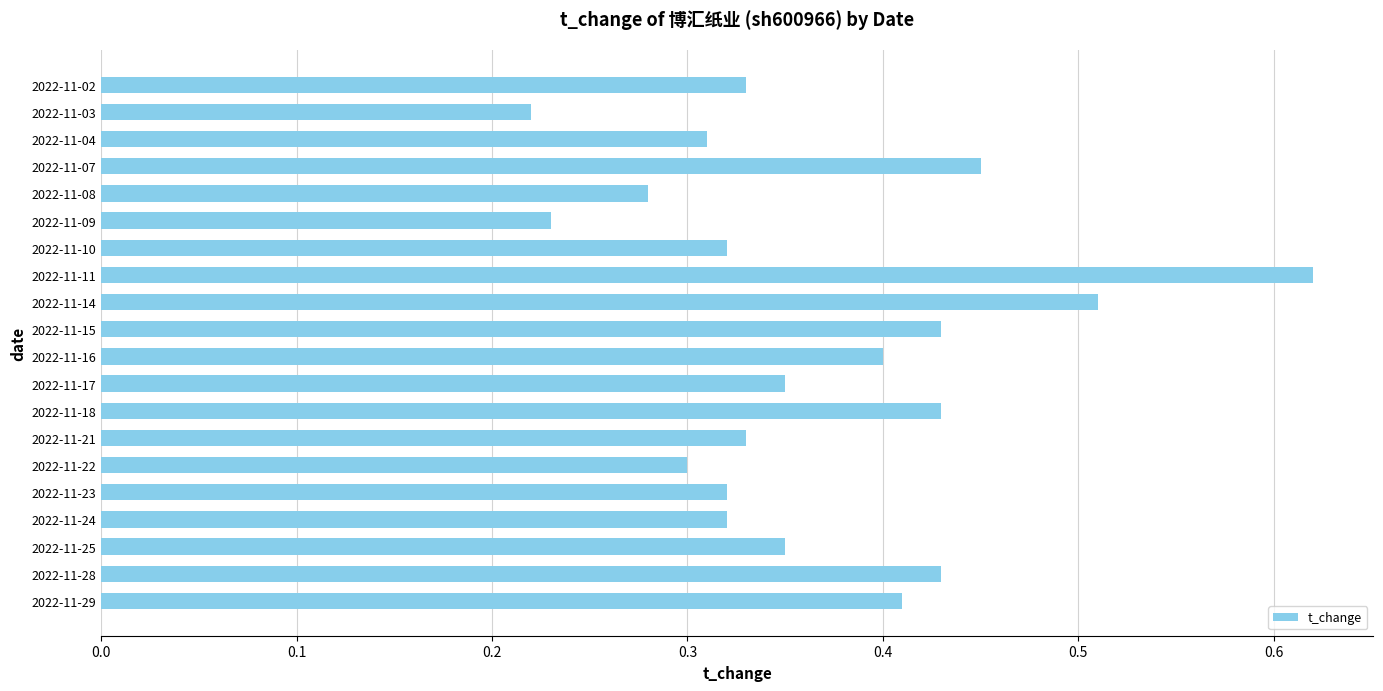

True or false: the data shows 0.3 at 2022-11-04.

True